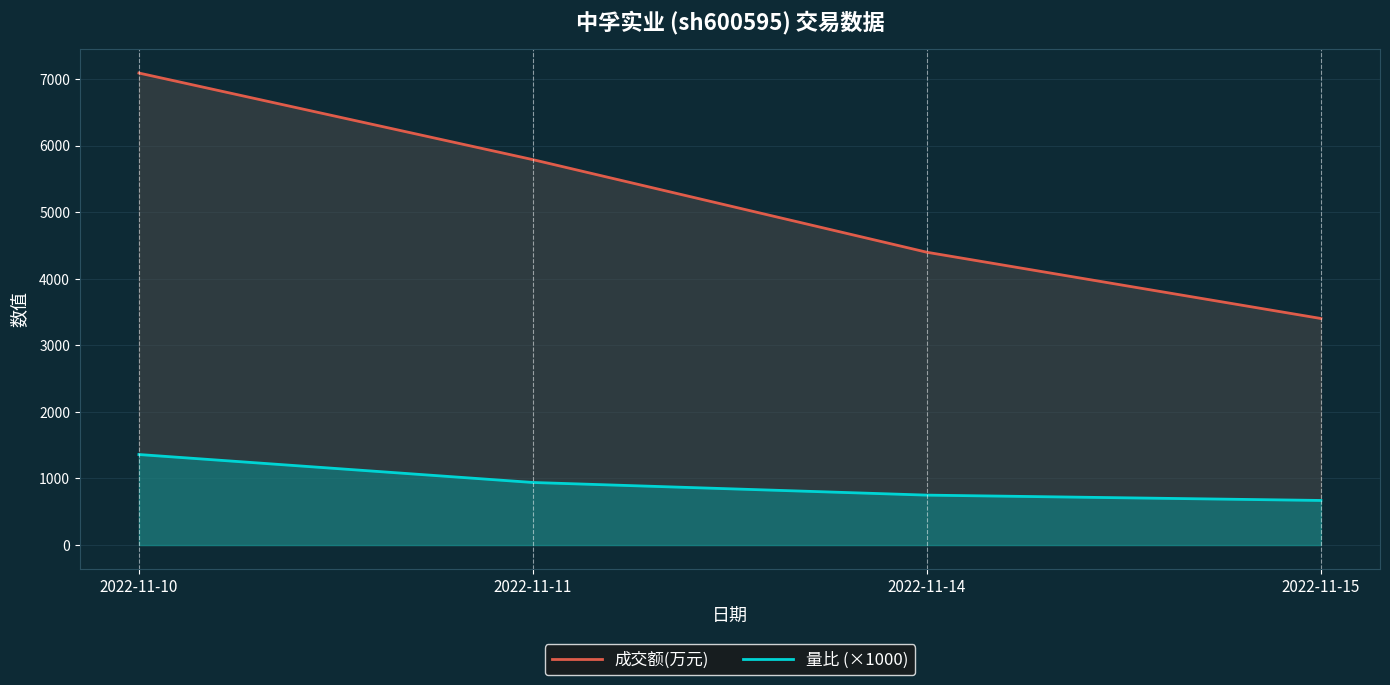

What is the sum of the 量比 (×1000) values at 2022-11-15 and 2022-11-10?

2030